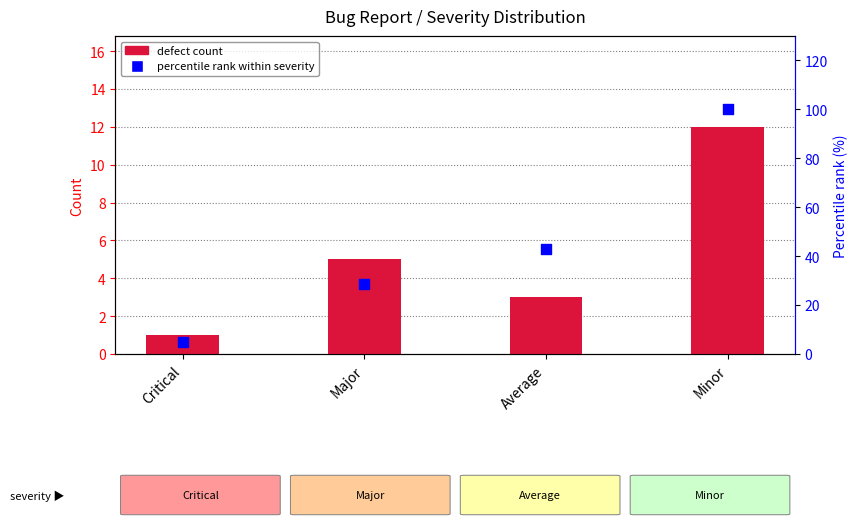

Which series reaches the maximum Y coordinate?

percentile rank within severity